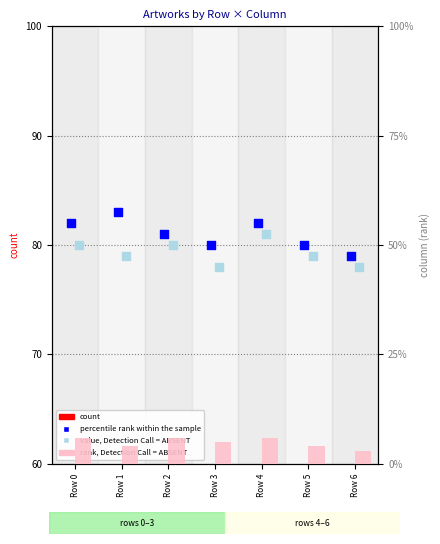

At how many categories does at least one series exceed 12?

7